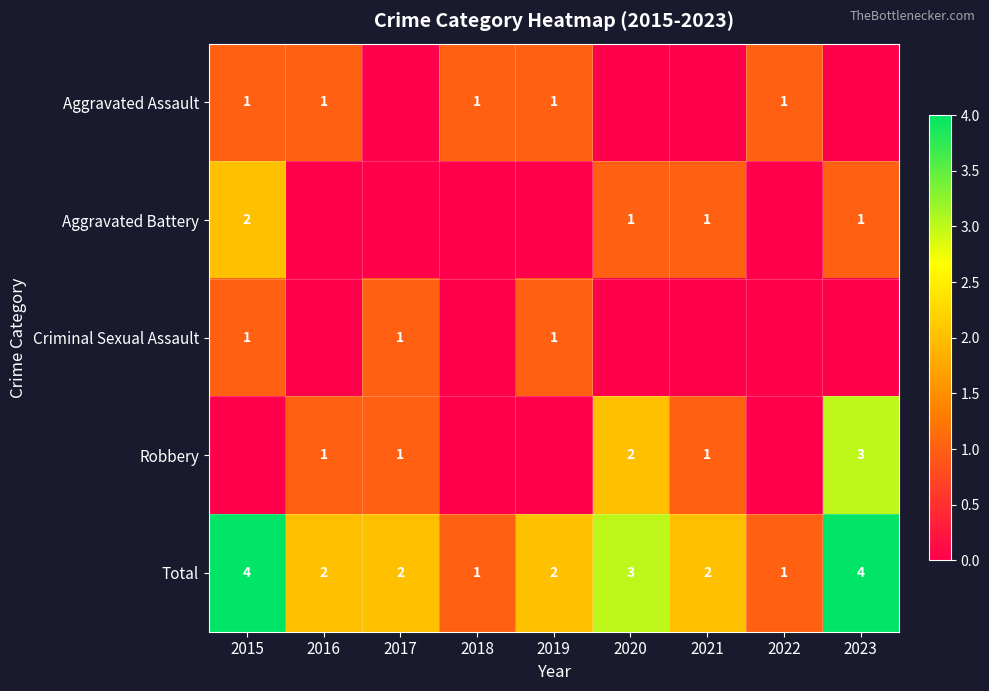

Which category has the lowest value across all series?

2017